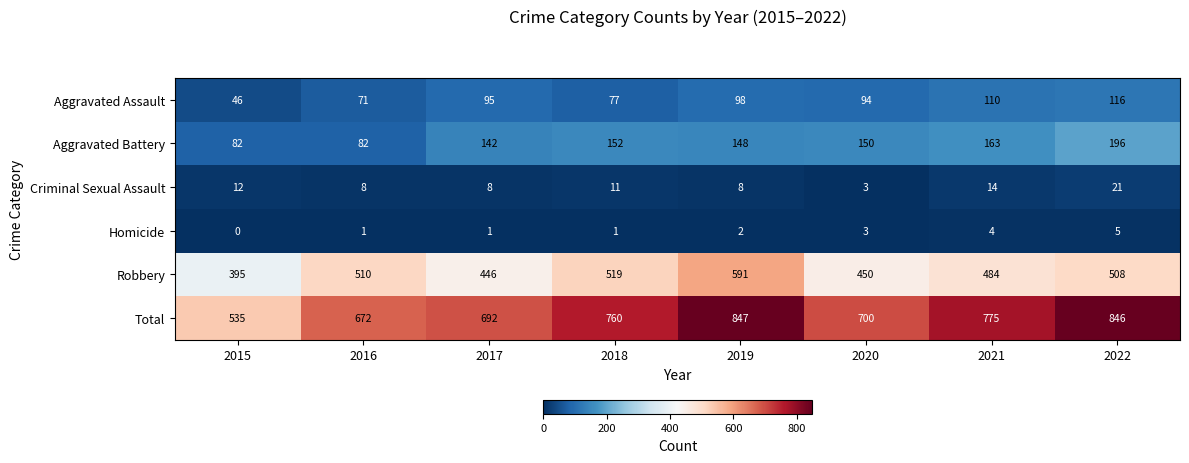

What is the maximum value for Aggravated Battery?

196